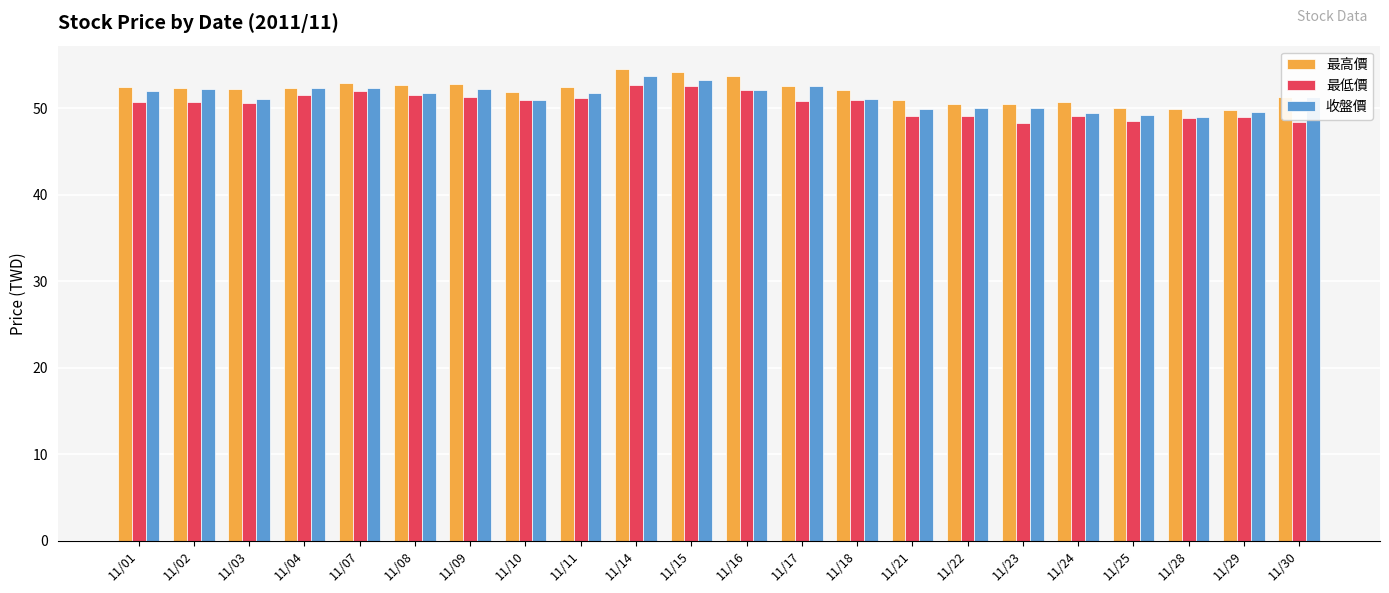

What is the total value across all series at 11/11?

155.5